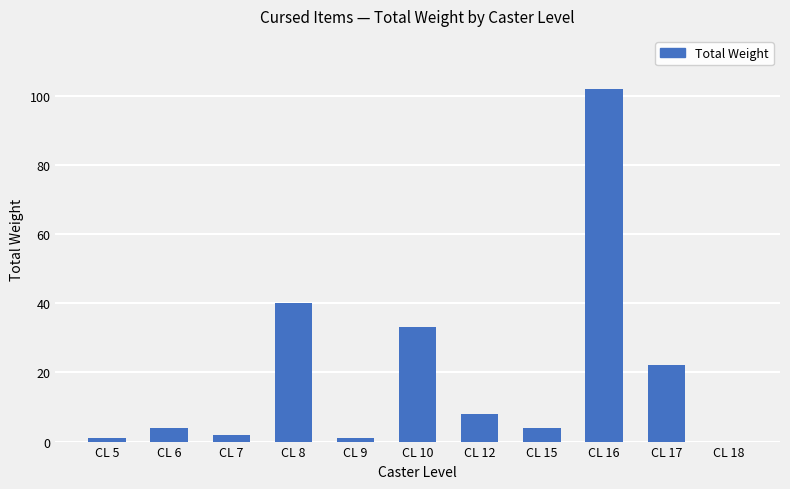

True or false: the data shows -36 at CL 18.

False